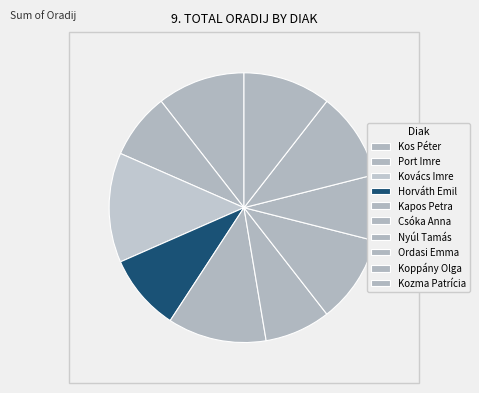

Is there any slice that represents more than half of the pie?

No